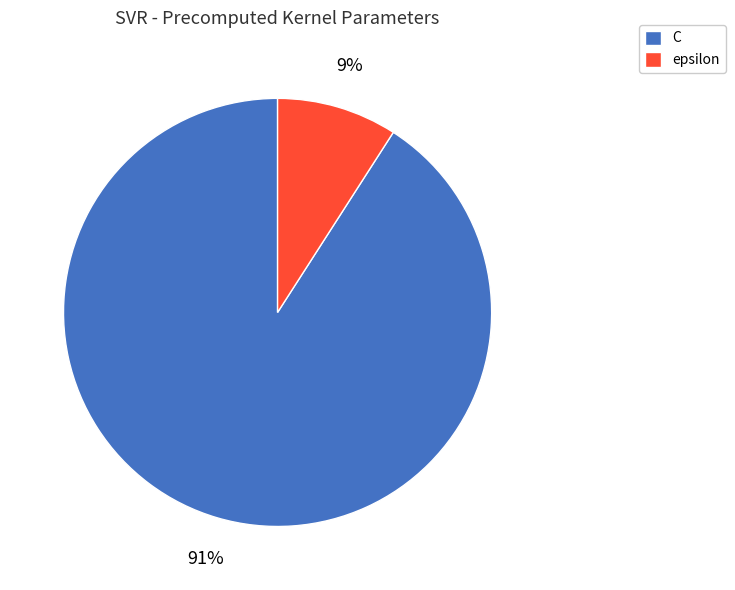

To the nearest percent, what is the difference between the largest and smallest slice percentages?

82%